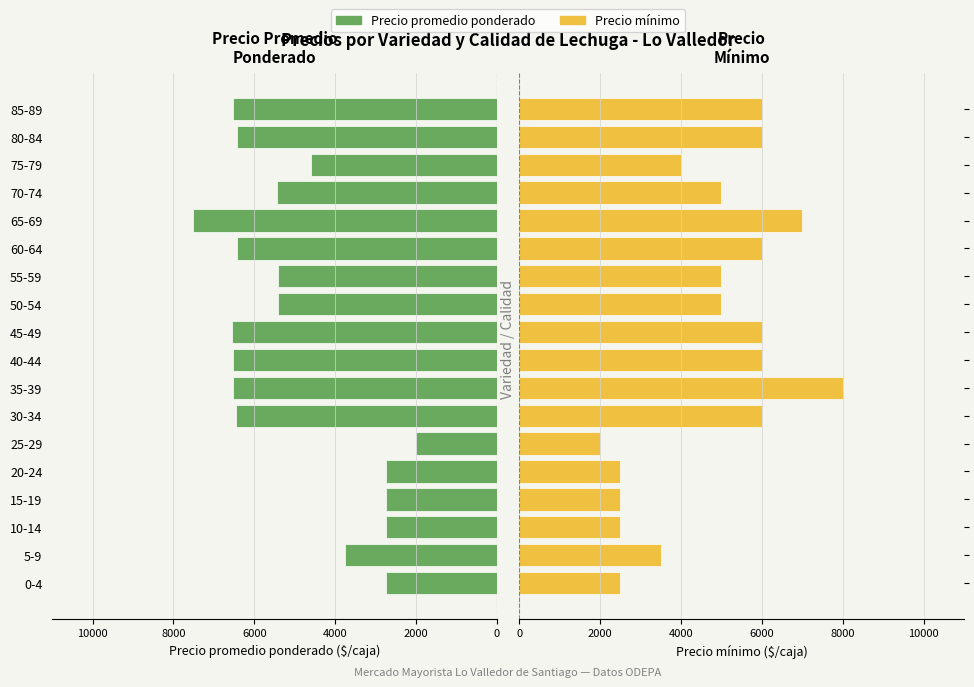

What are all the series names shown in the legend?

Precio promedio ponderado, Precio mínimo